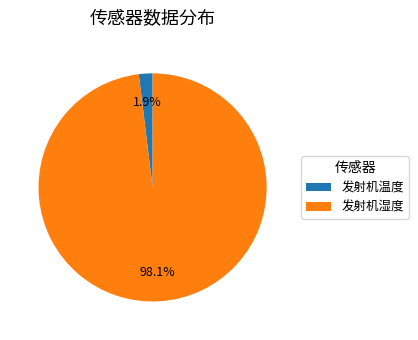

Which slice represents more than half of the pie?

发射机湿度